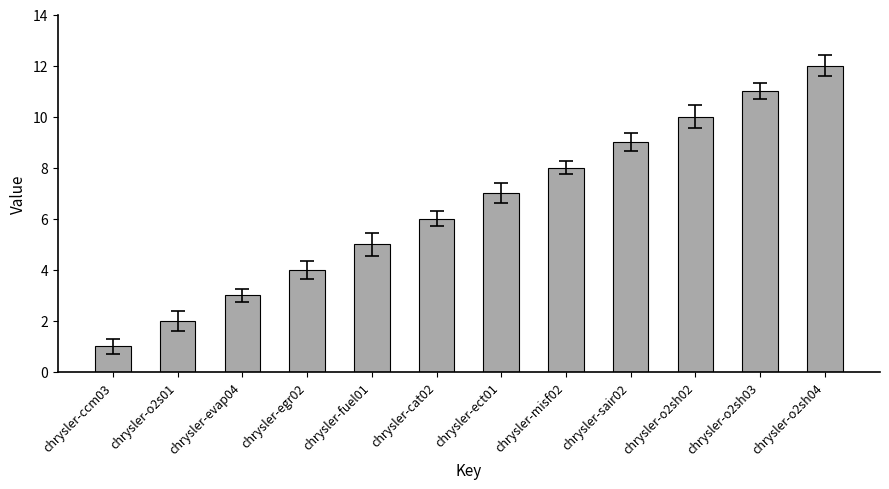

What is the difference between the maximum and minimum values?

11